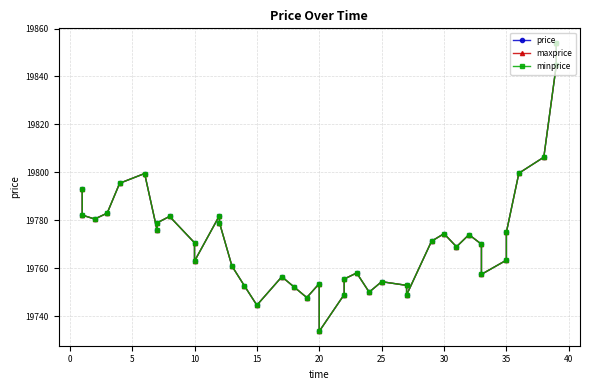

Which series has the widest spread of values?

price